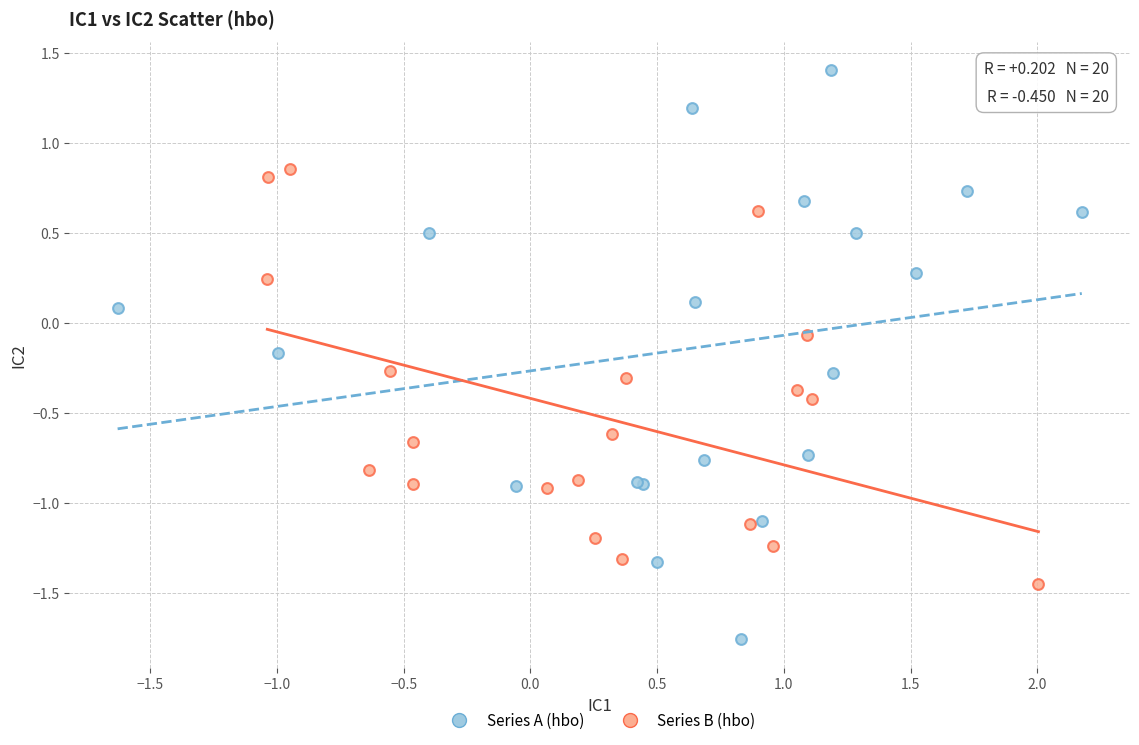

Which series reaches the minimum Y coordinate?

Series A (hbo)